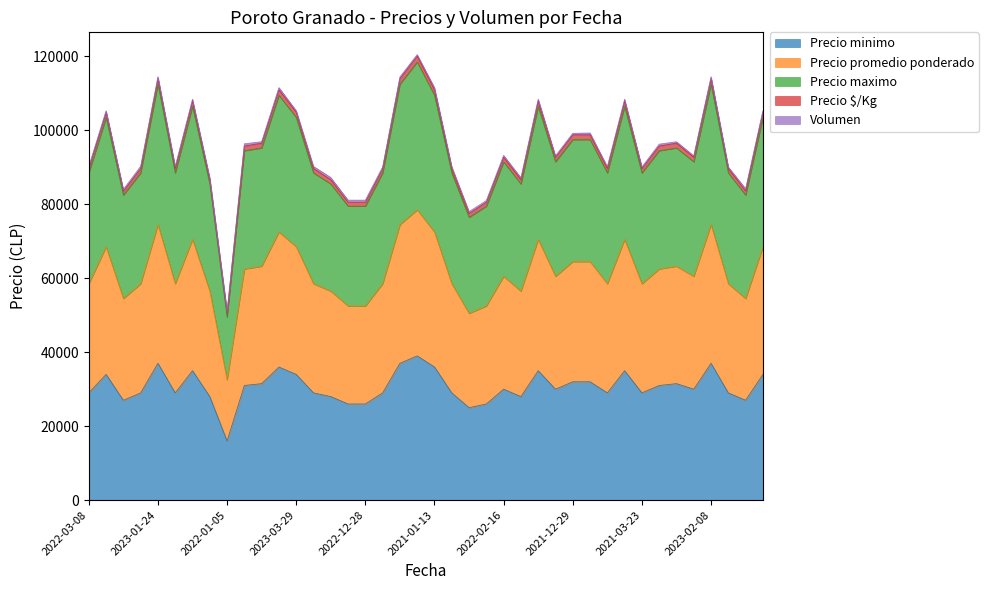

What is the highest value of the Precio minimo series?

39000